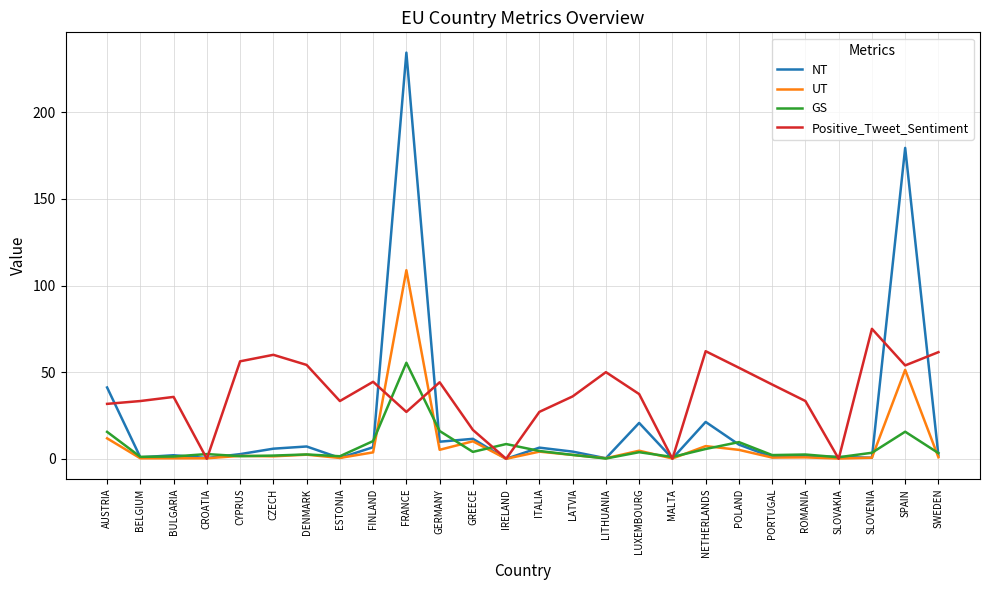

True or false: Positive_Tweet_Sentiment and GS intersect in this chart.

True